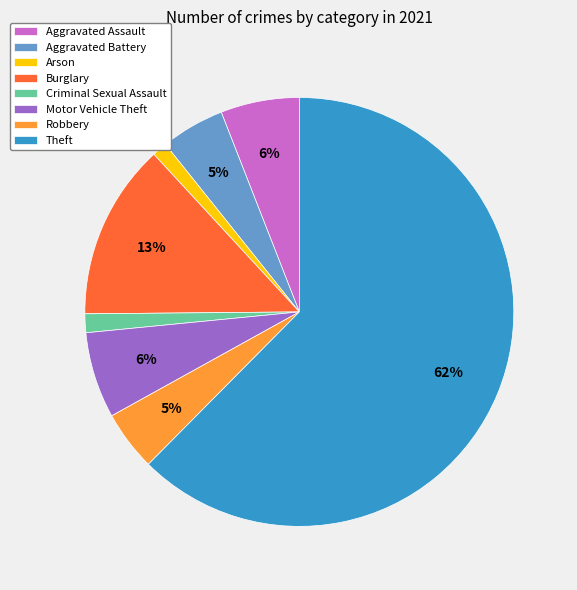

To the nearest percent, what is the difference between the Burglary and Theft slice percentages?

49%